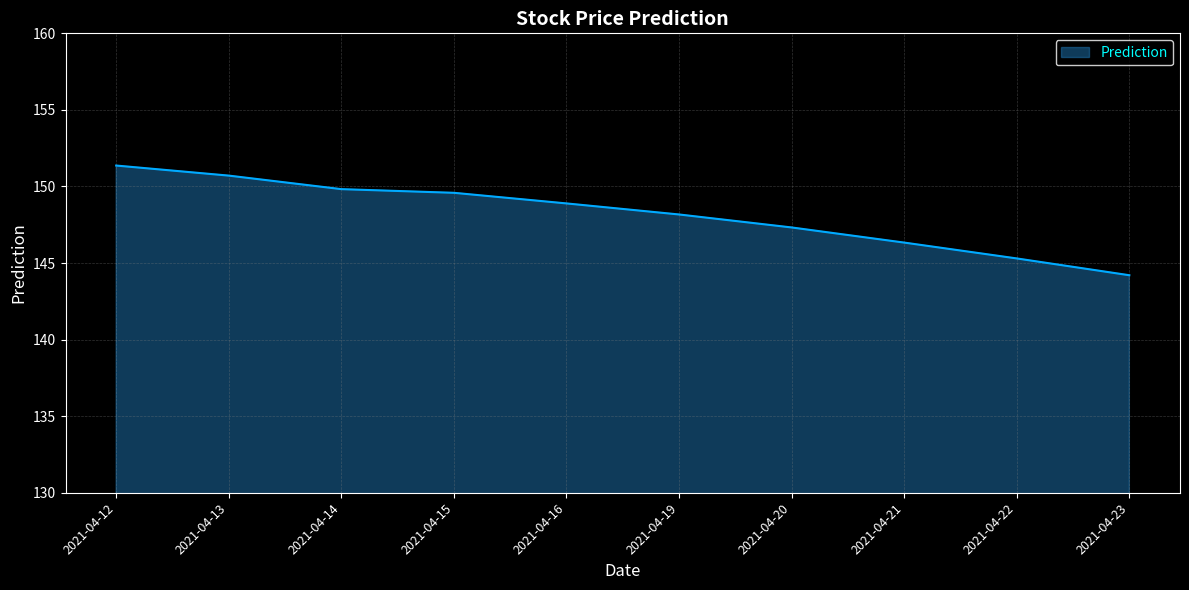

What is the sum of all values?

1481.7